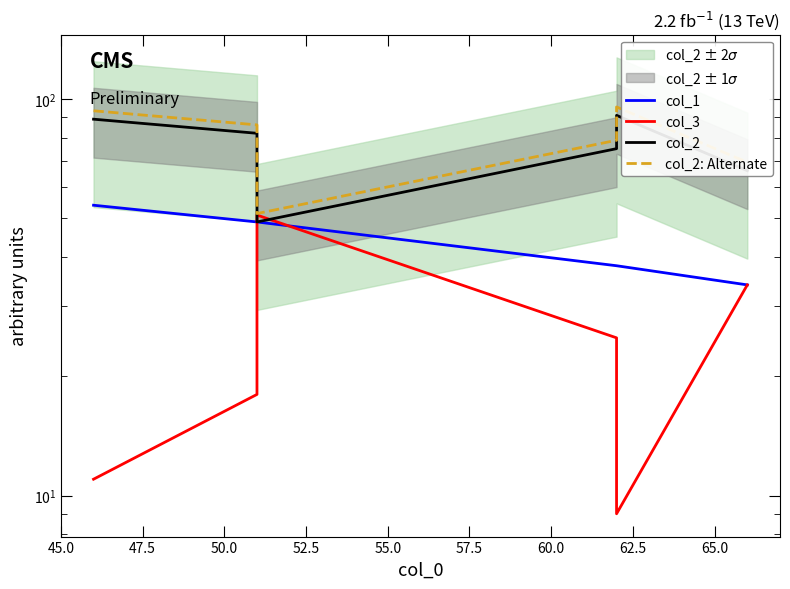

Between 45.0 and 50.0, which series saw the biggest shift?

col_2: Alternate